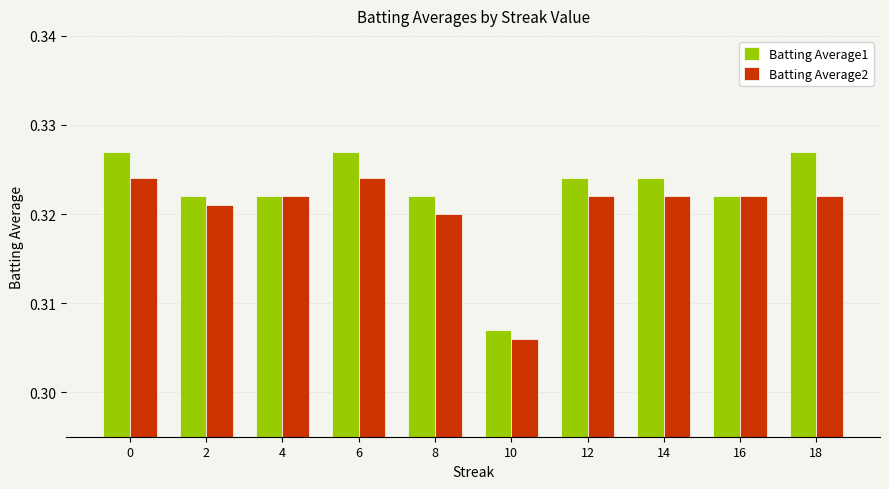

The Batting Average1 series shows 0.1 at 4. True or false?

False